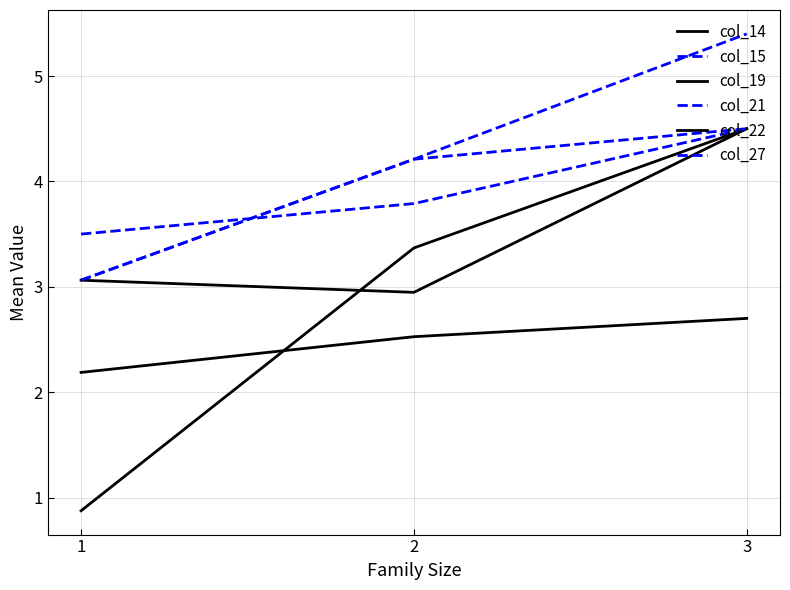

Is the value of col_22 at 1 greater than the value of col_27 at 3?

No